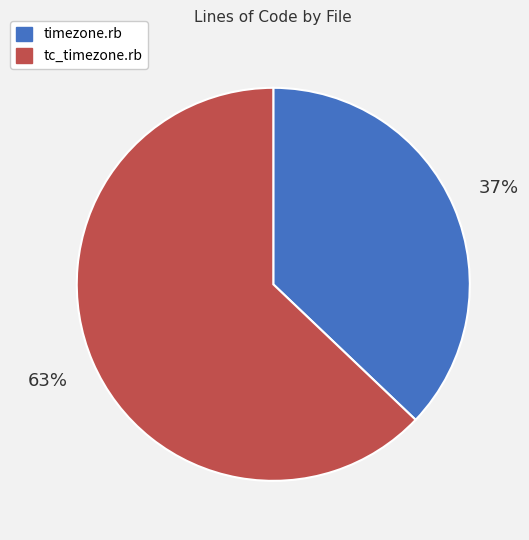

Is there any slice that represents more than half of the pie?

Yes